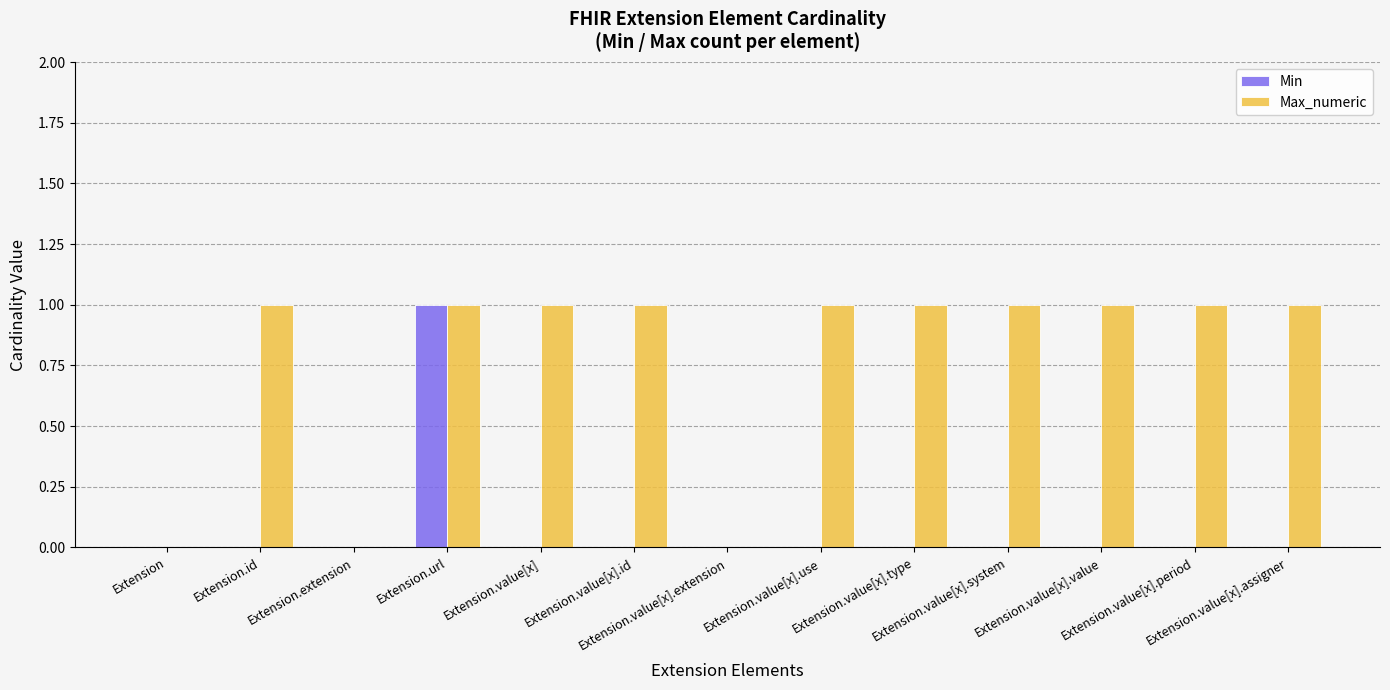

Which series has the largest total across all categories?

Max_numeric